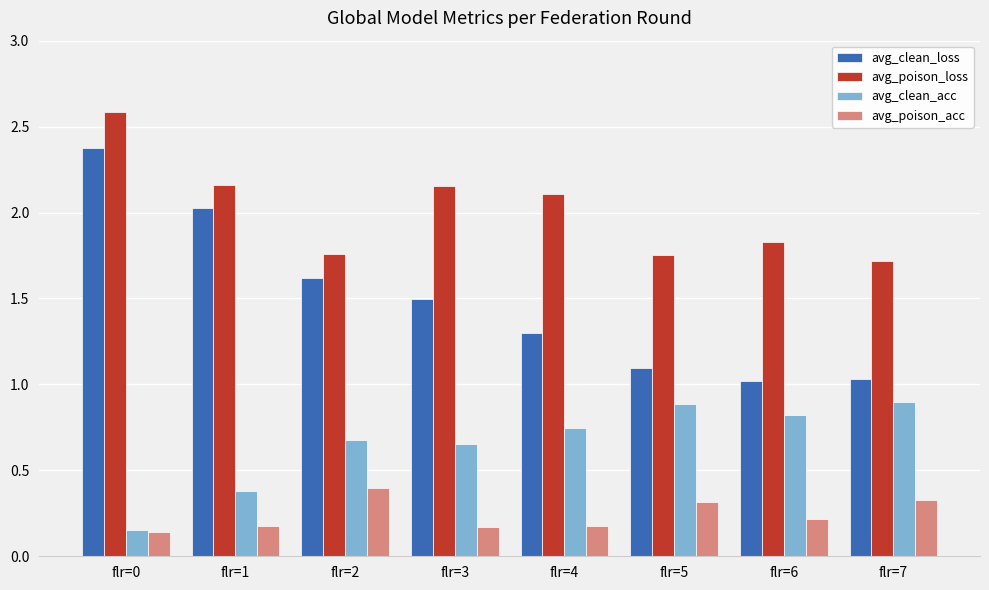

At which label is avg_clean_acc closest to 0?

flr=0